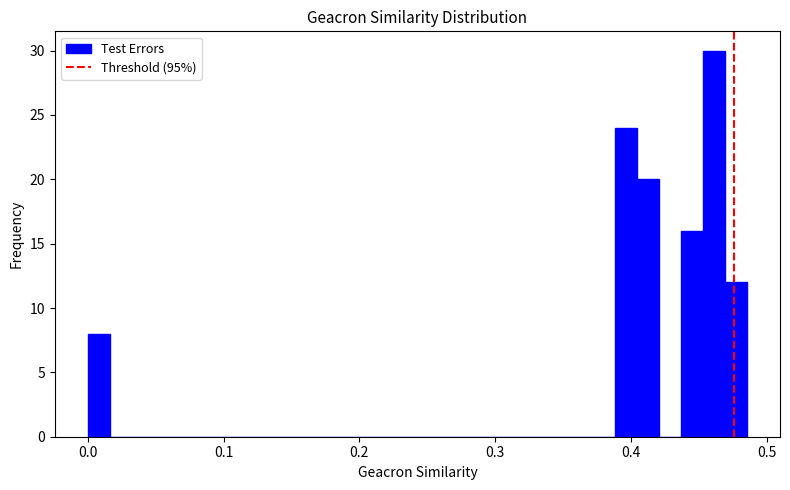

Read against the x-axis, roughly where is the centre of the tallest bar?

0.46